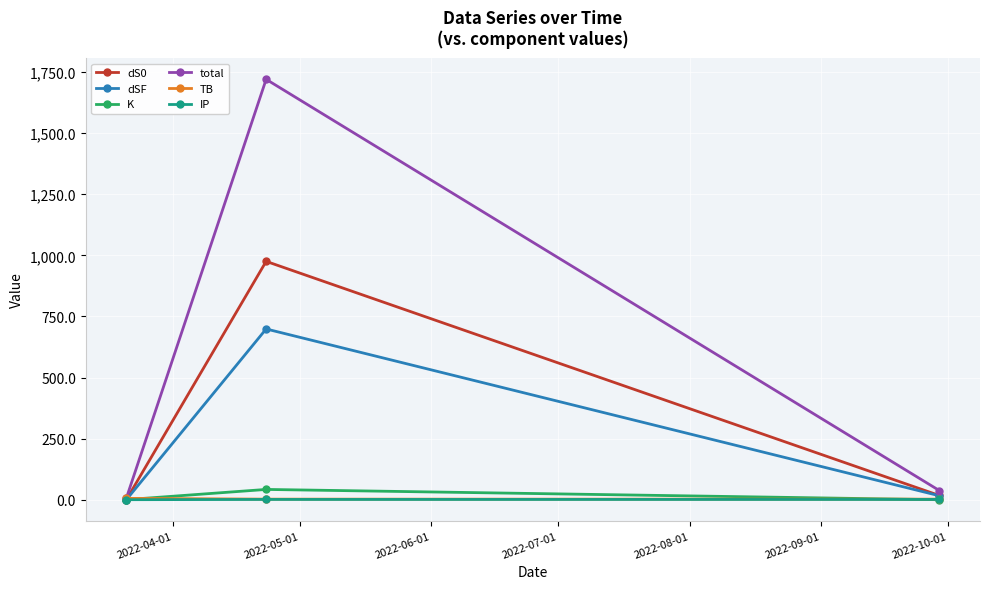

Which series has the largest range (max minus min)?

total